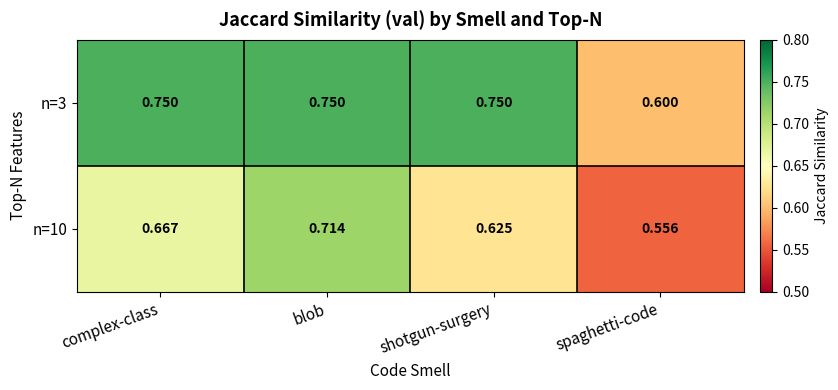

At which label is n=3 closest to 0?

spaghetti-code